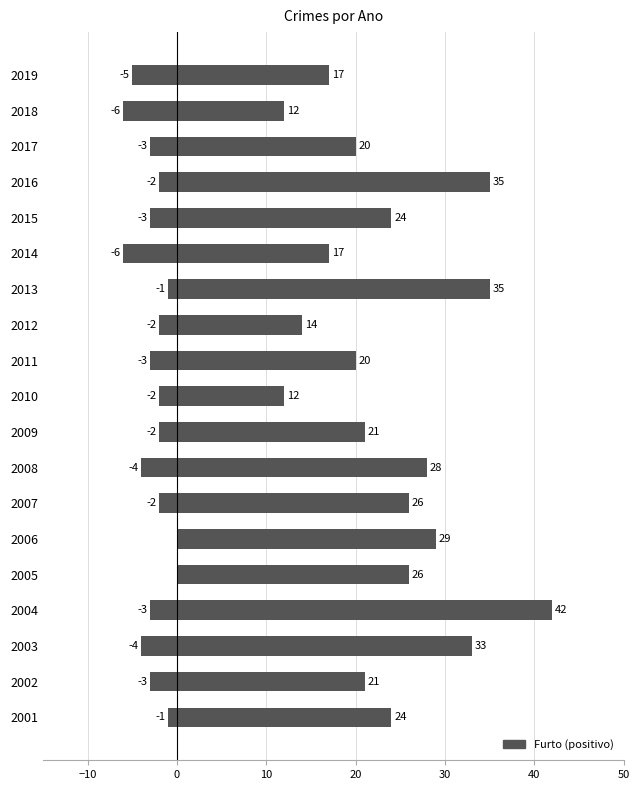

What is the lowest value of the Roubo+FRV+Homicidio series?

-6